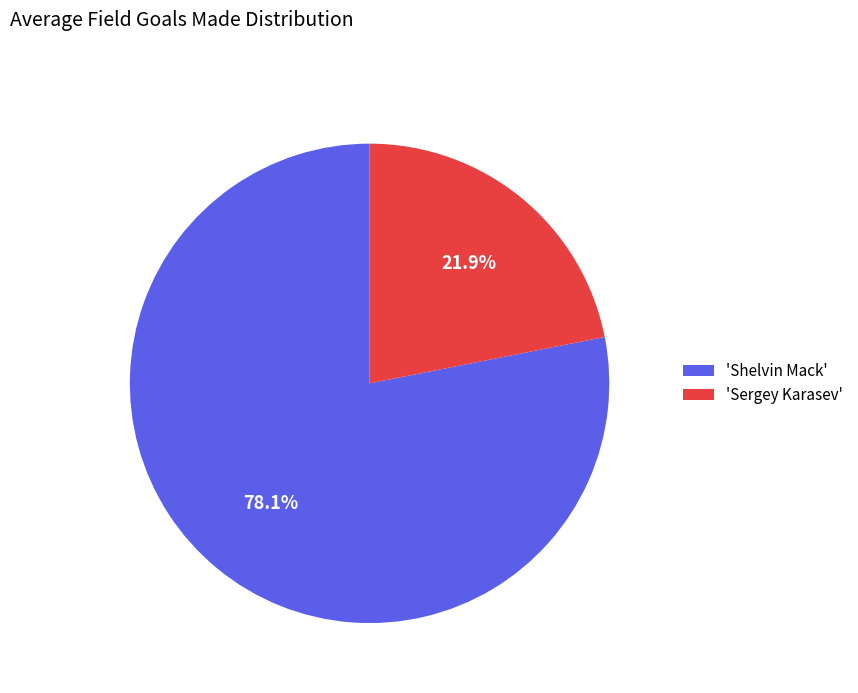

Which slice is the largest?

'Shelvin Mack'